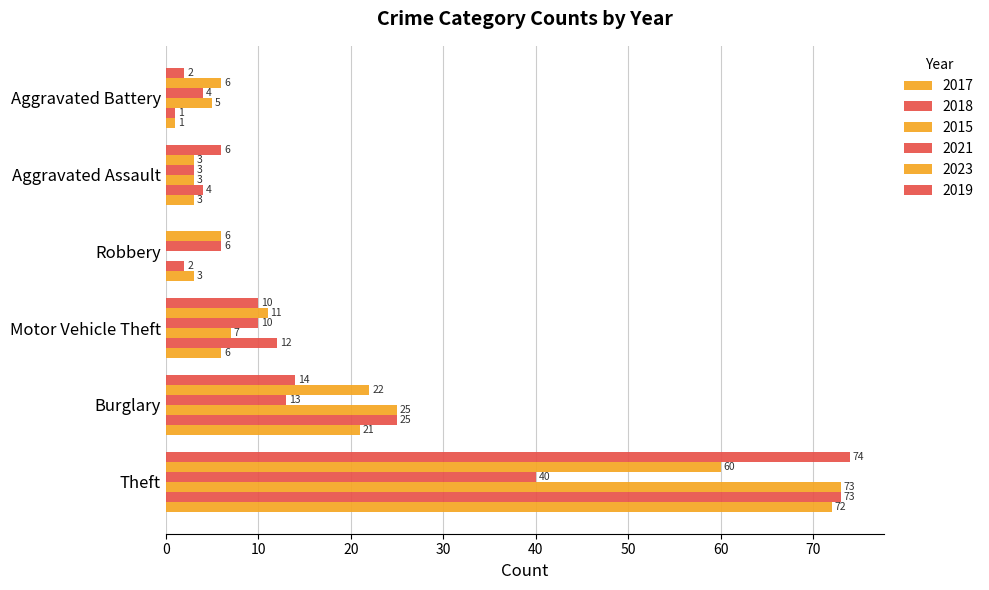

Count the number of data series in this chart.

6